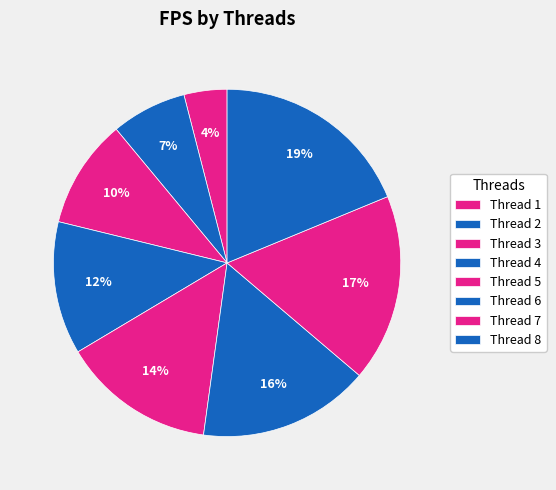

How many slices are in this pie chart?

8